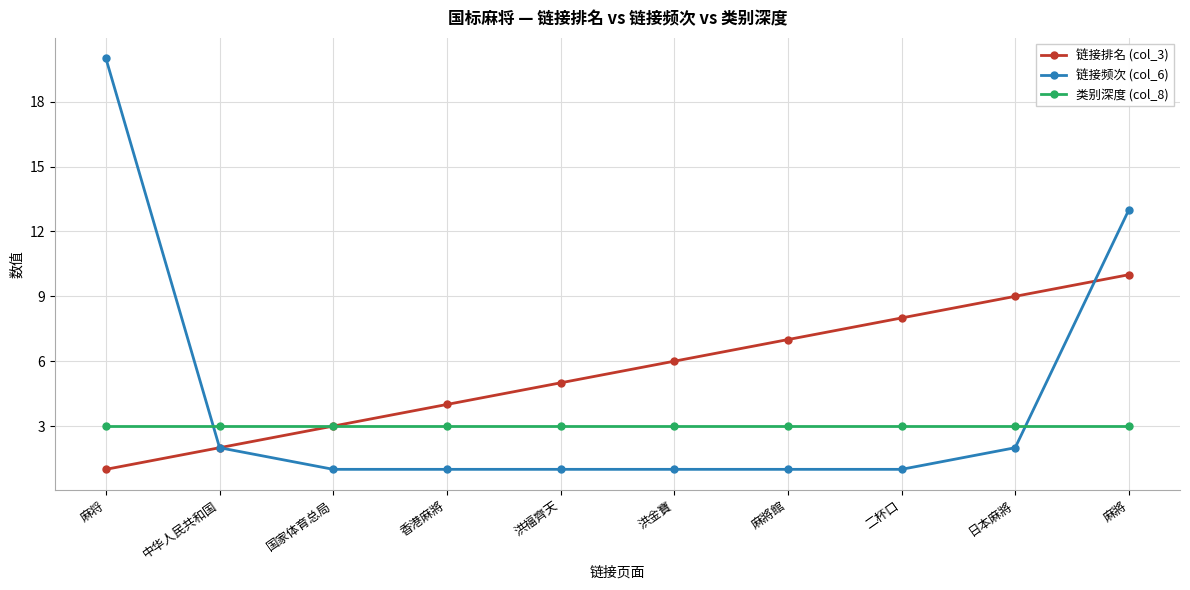

What is the difference between the maximum and minimum values in the 链接排名 (col_3) series?

9